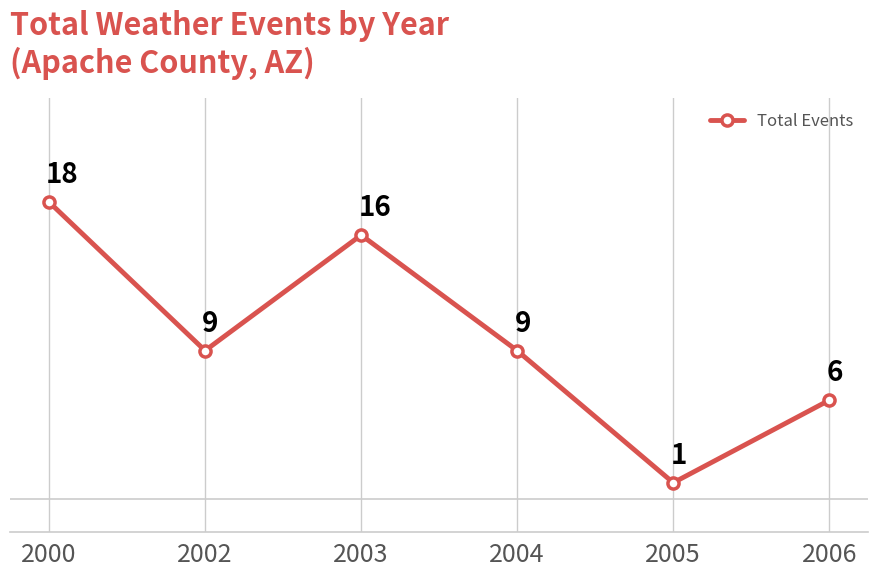

Count the values in the range 6 to 16.

4